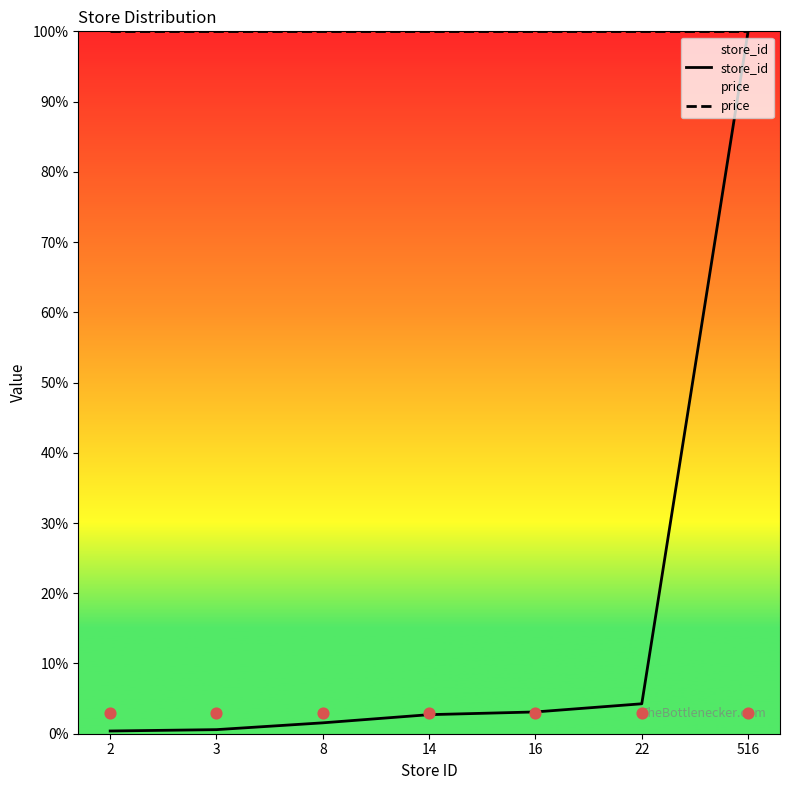

What are all the series names shown in the legend?

store_id, price